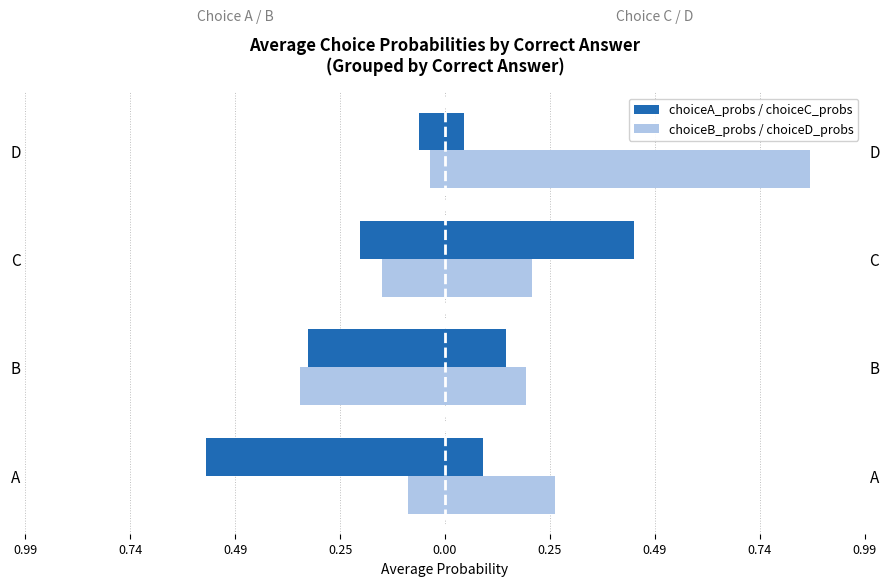

The value of choiceB_probs at C is -0.2. True or false?

False